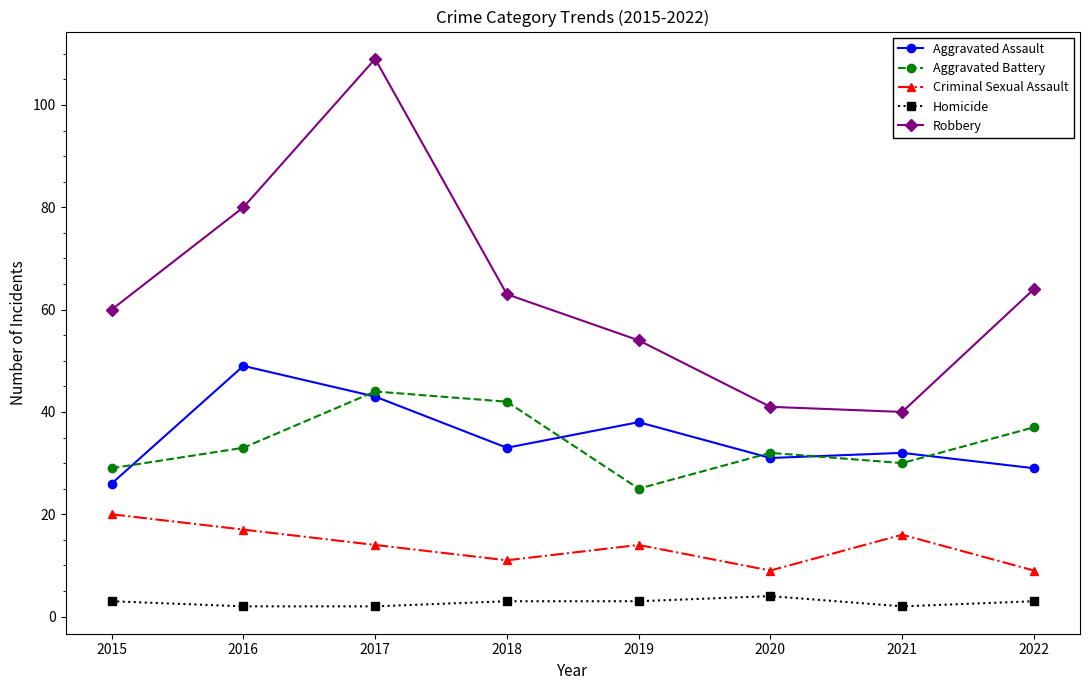

Which series changed the most between 2020 and 2021?

Criminal Sexual Assault